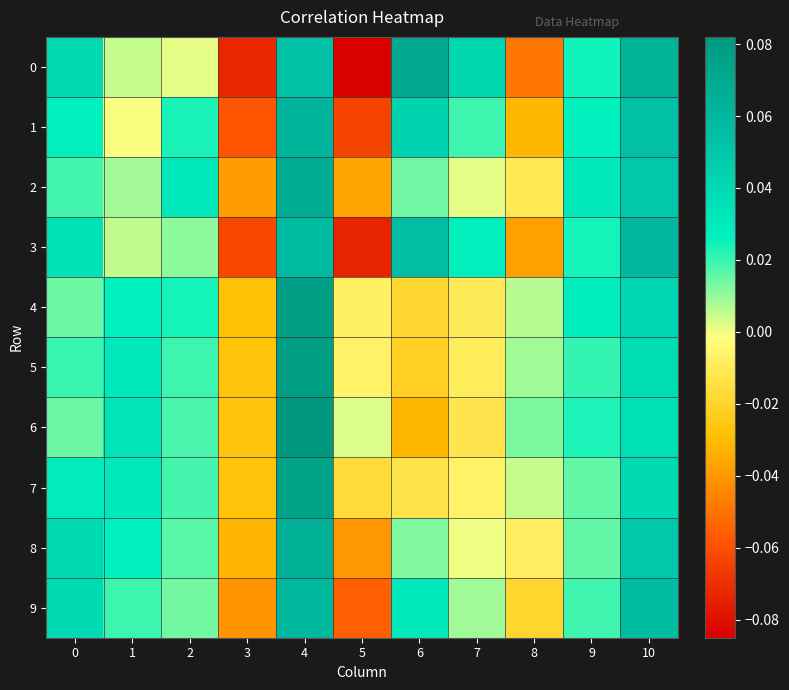

What is the difference between the highest and lowest values at 6?

0.1